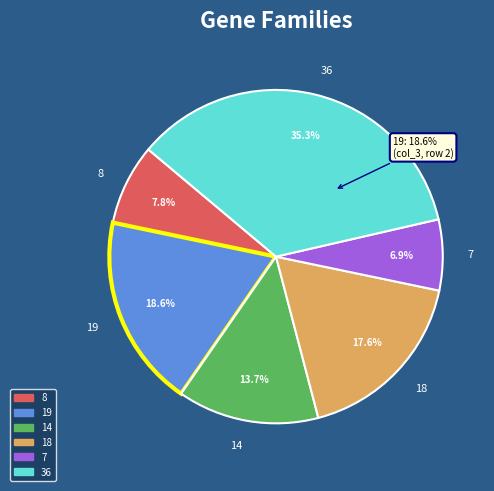

What is the largest slice in the pie chart?

36